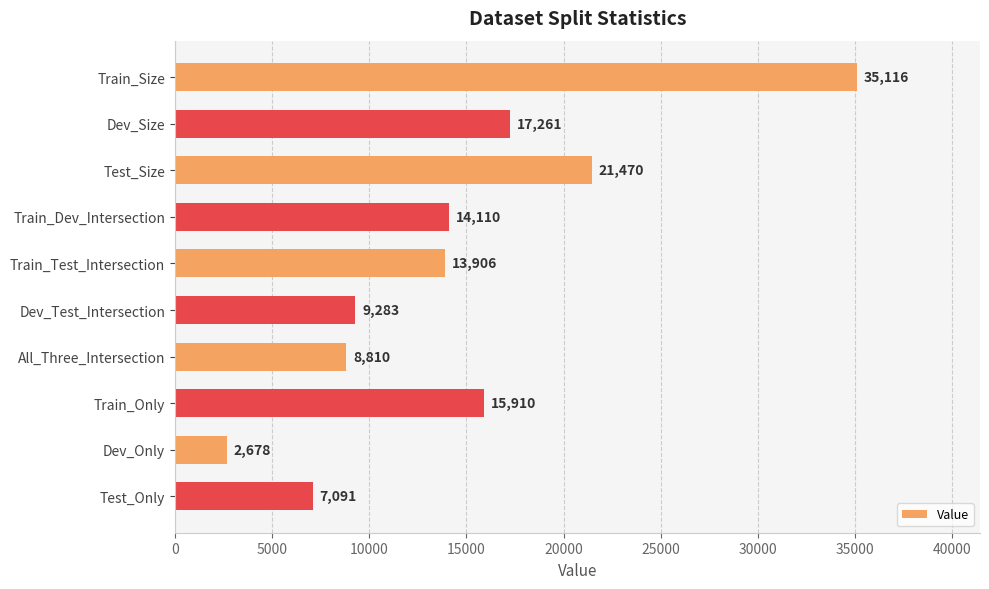

What is the label of the 6th bar from the bottom?

Train_Test_Intersection